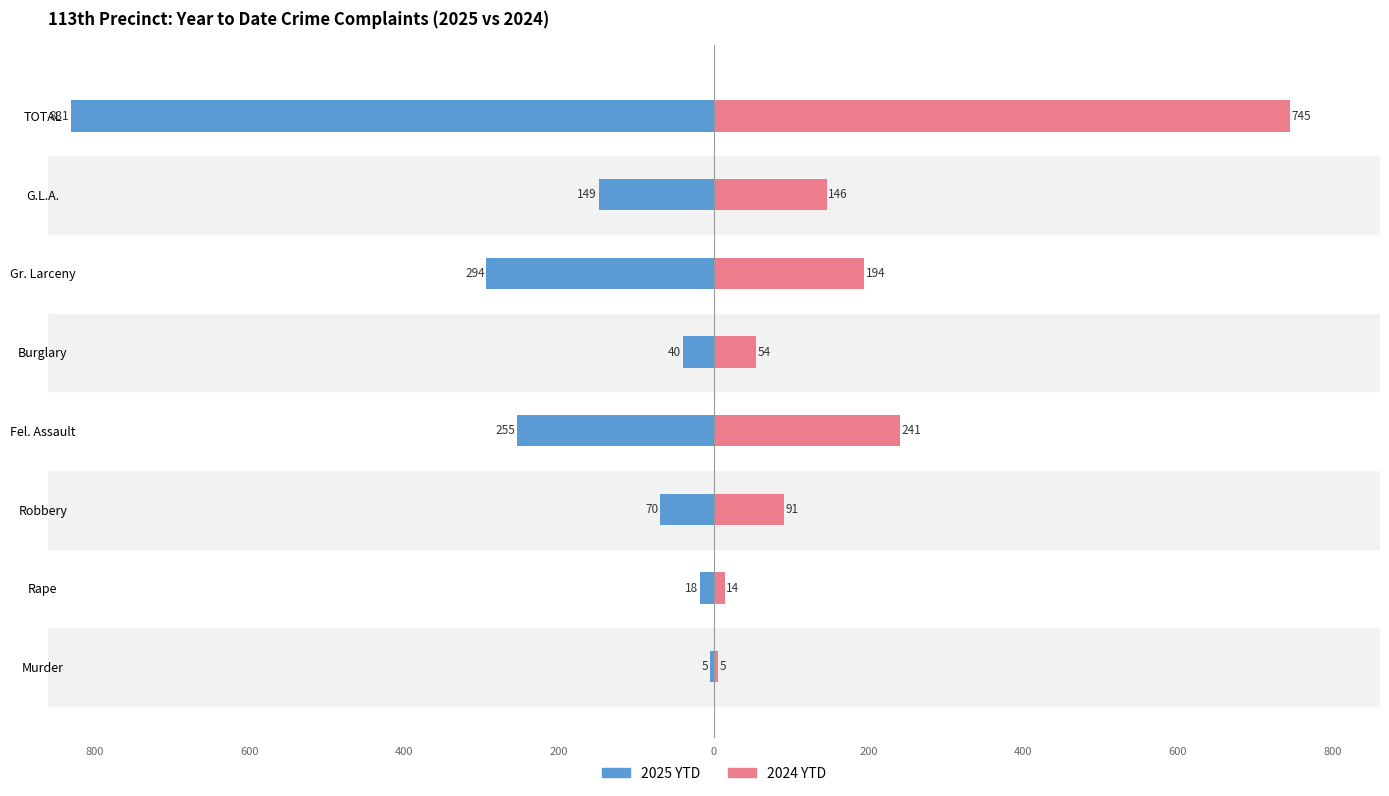

What is the difference between the maximum and minimum values in the 2025 YTD series?

826